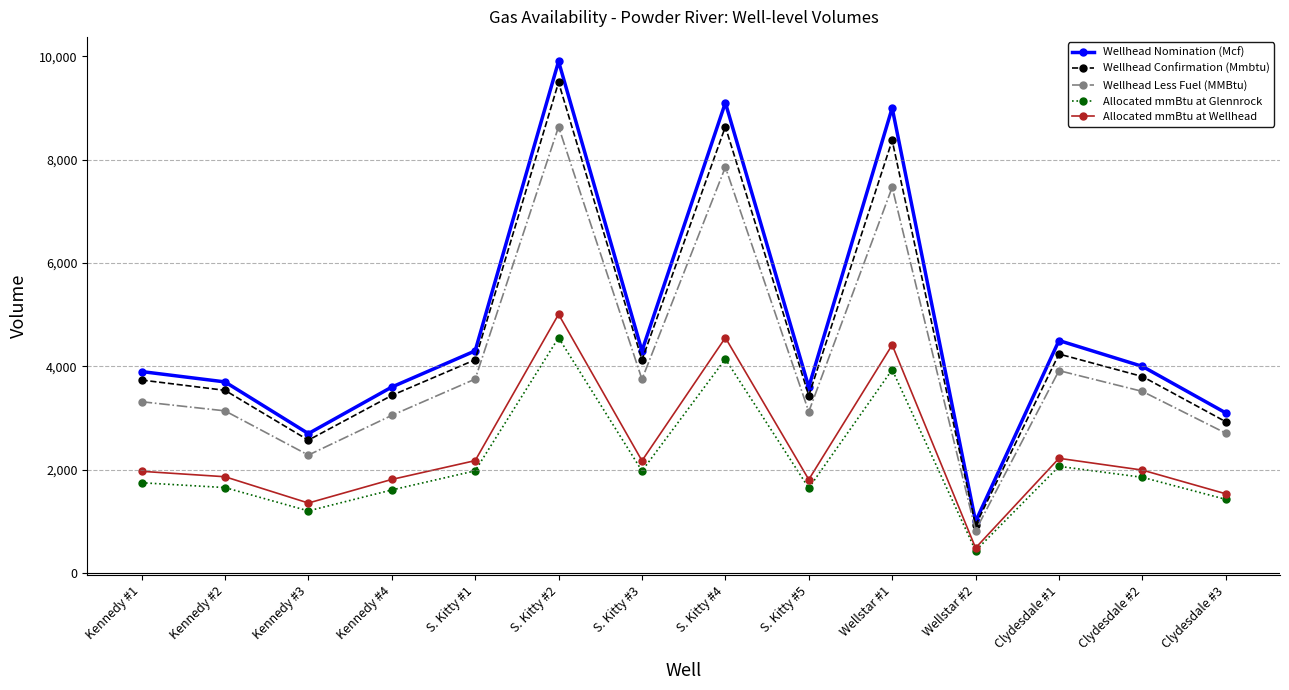

At how many categories does at least one series exceed 6405?

3